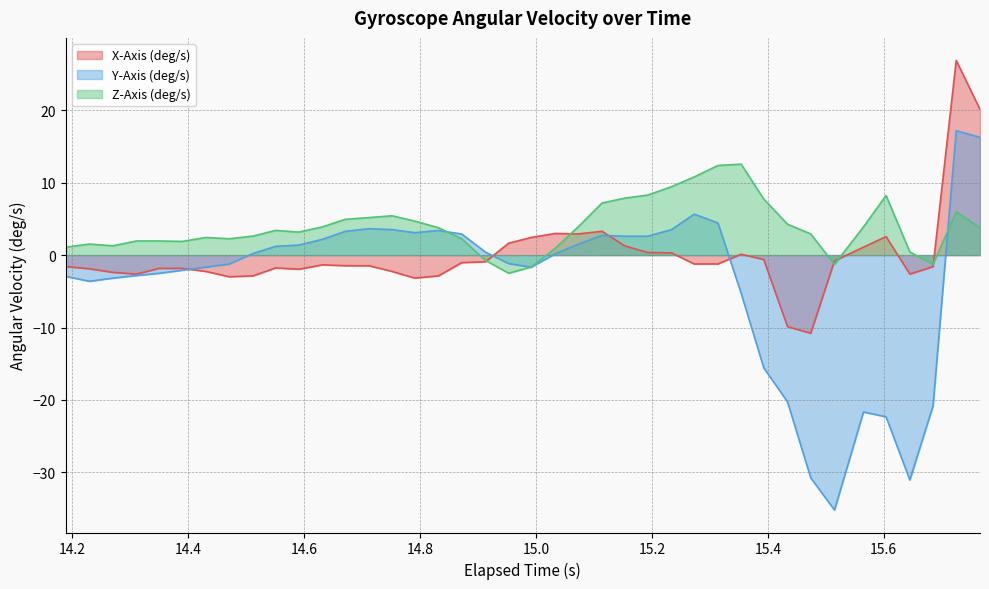

Which series has the widest spread of values?

Y-Axis (deg/s)